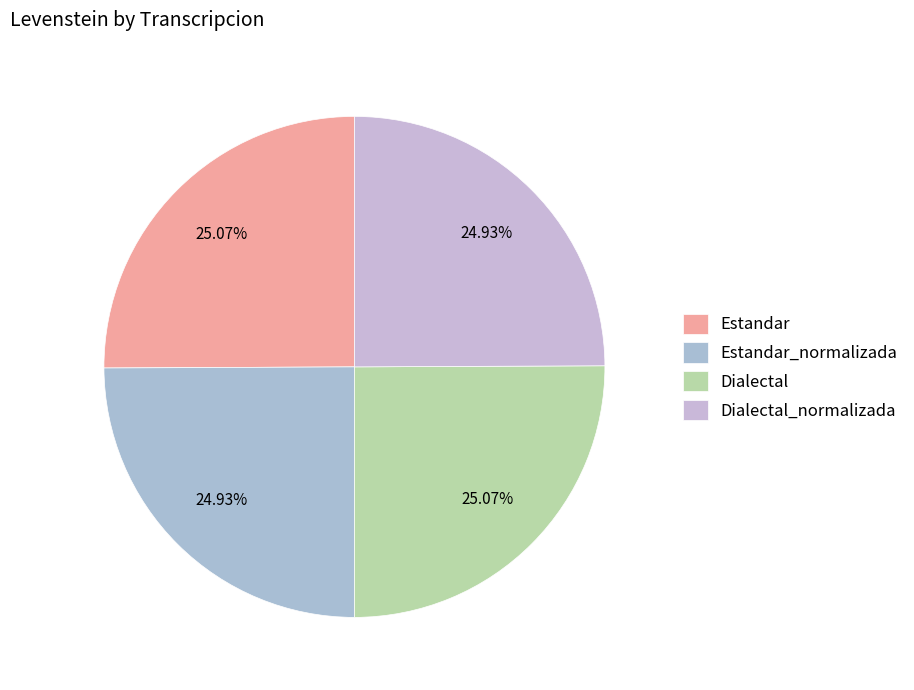

What is the largest slice in the pie chart?

Estandar